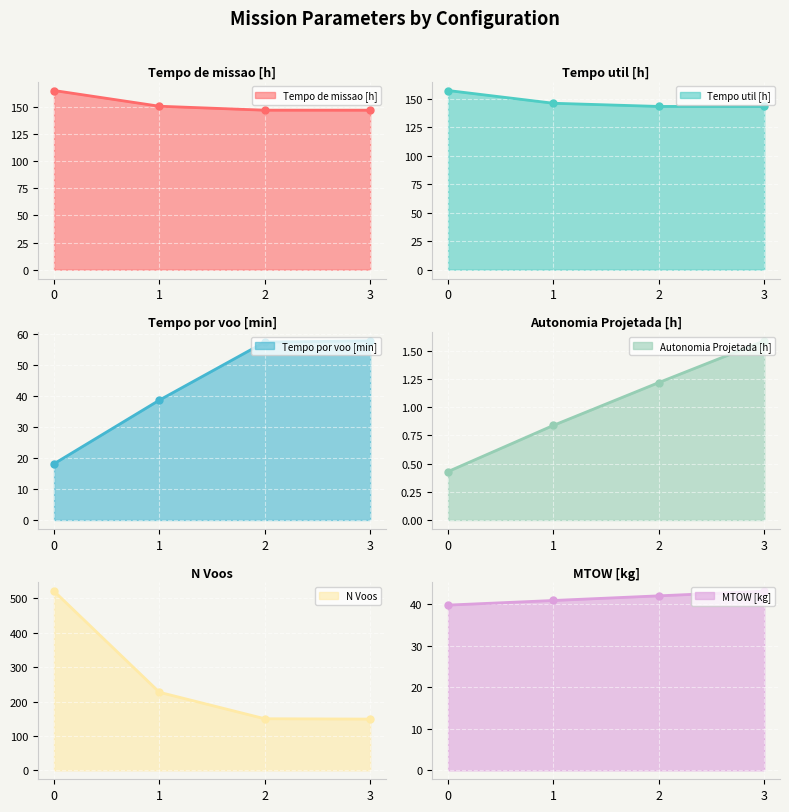

How many data points does each series have?

4